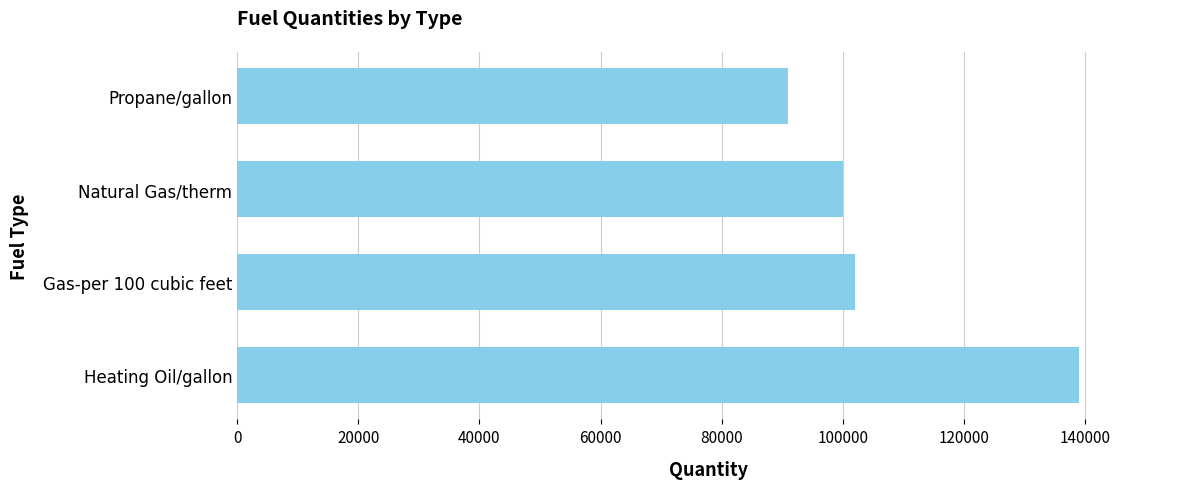

What is the sum of all values?

432000